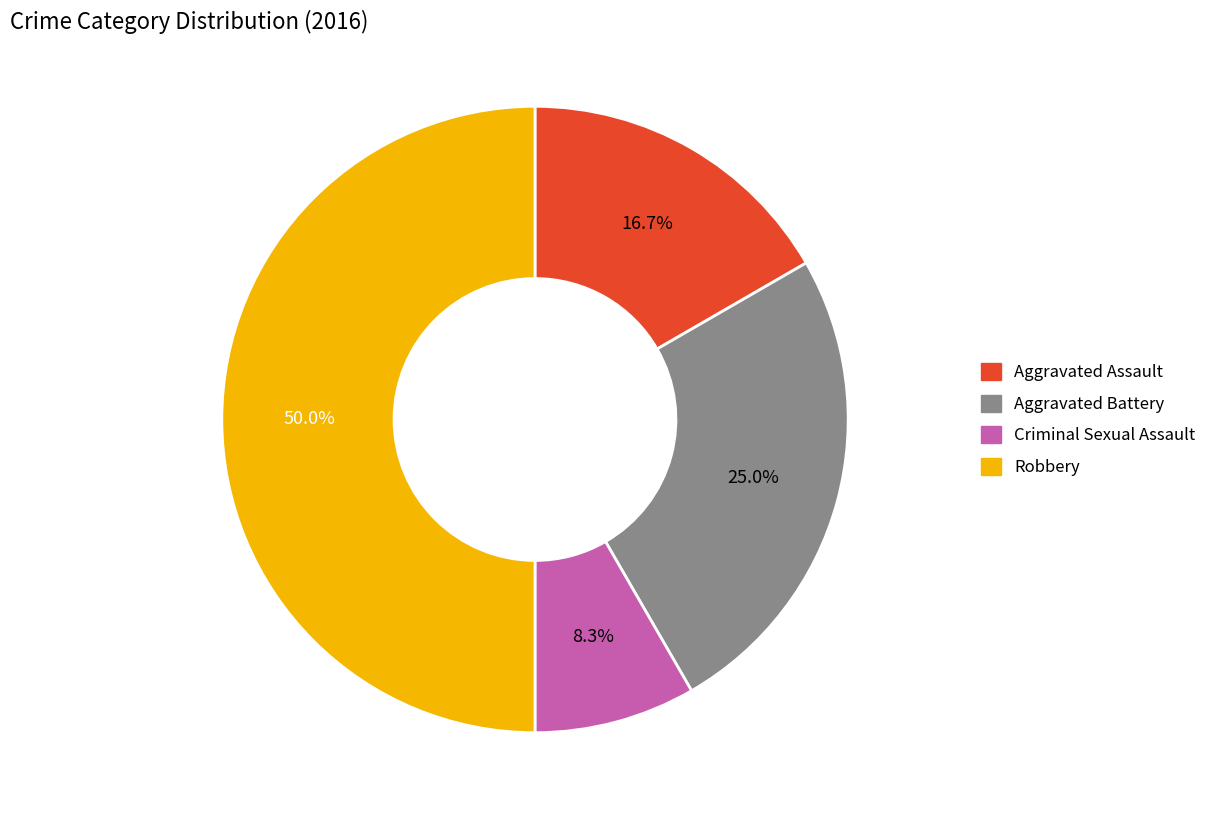

What is the smallest slice in the pie chart?

Criminal Sexual Assault